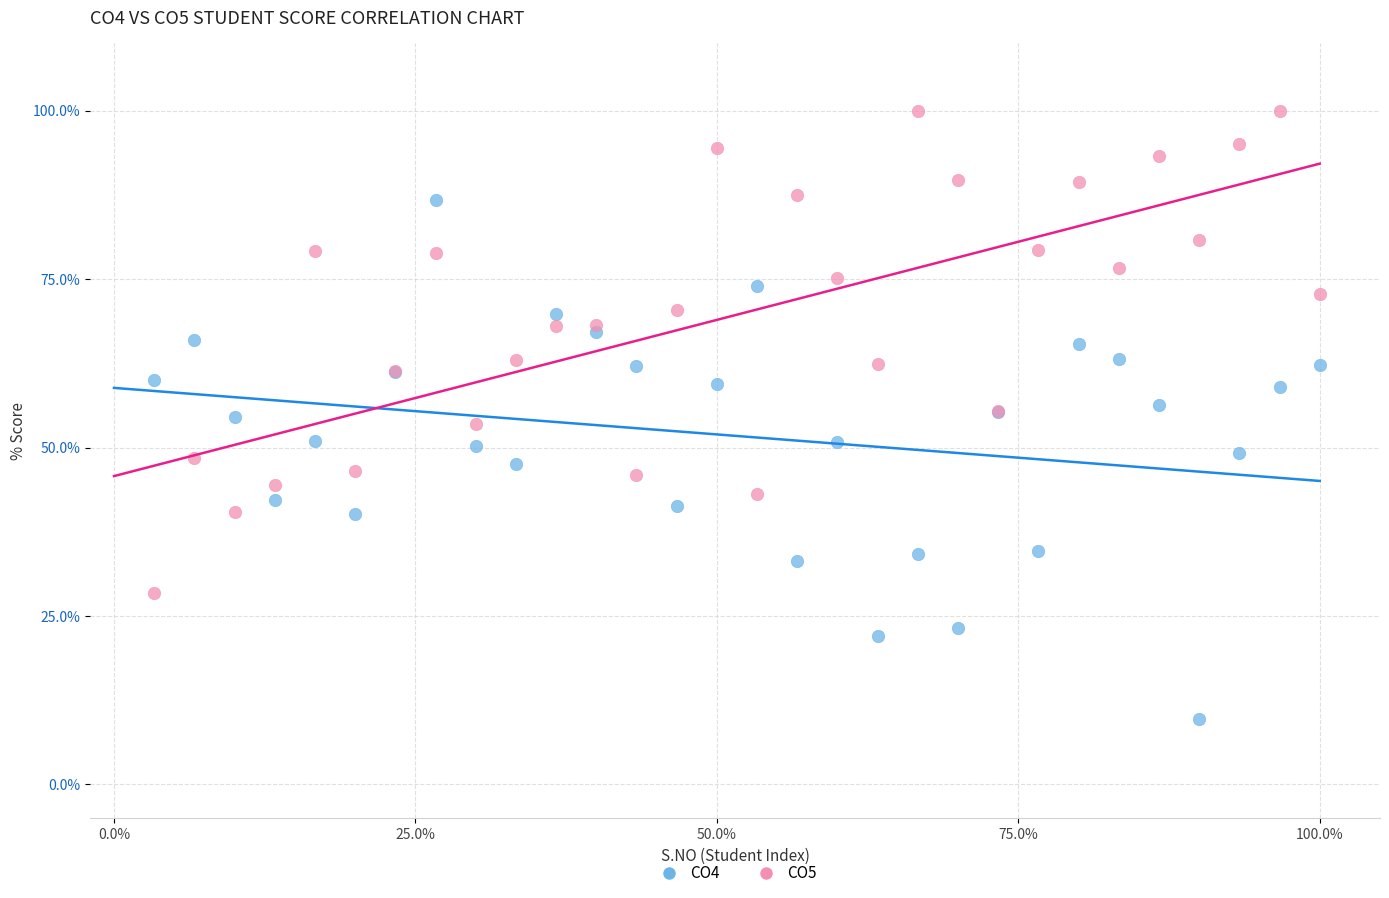

Which series contains the highest Y value?

CO5